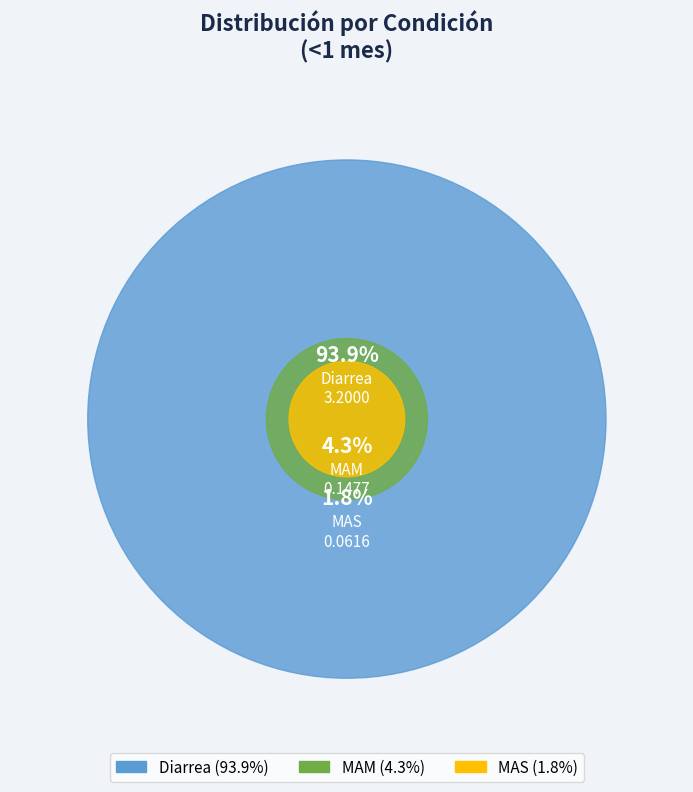

To the nearest percent, what is the combined percentage of Diarrea and MAS?

96%